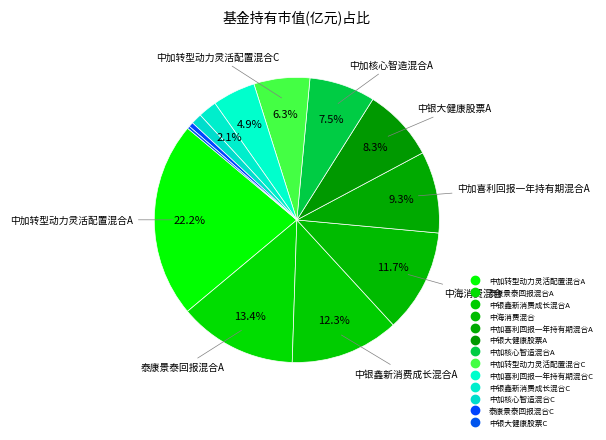

To the nearest percent, what is the difference between the 中银鑫新消费成长混合A and 中加转型动力灵活配置混合C slice percentages?

6%